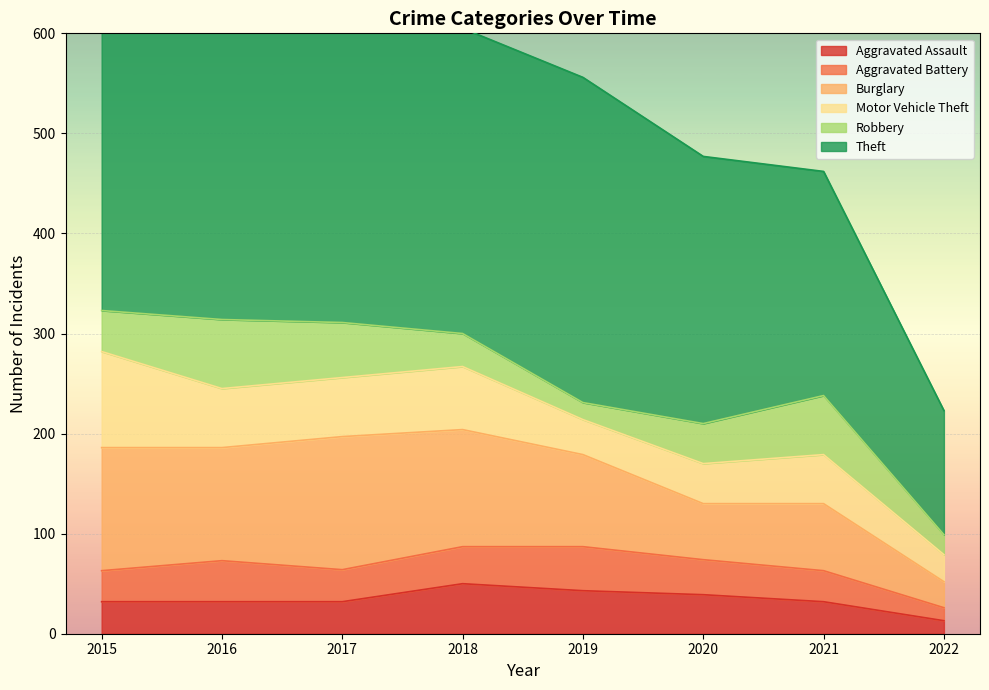

True or false: Aggravated Battery and Burglary cross at least once.

False